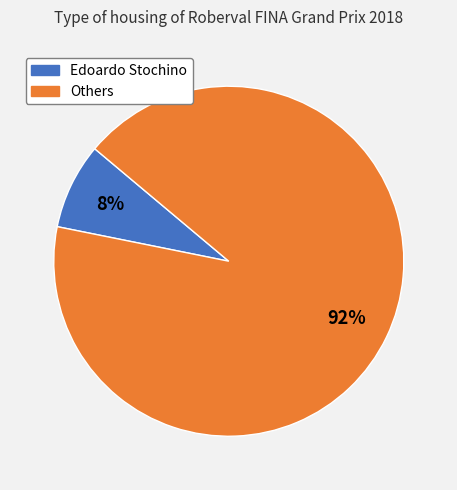

How many segments does this pie chart have?

2